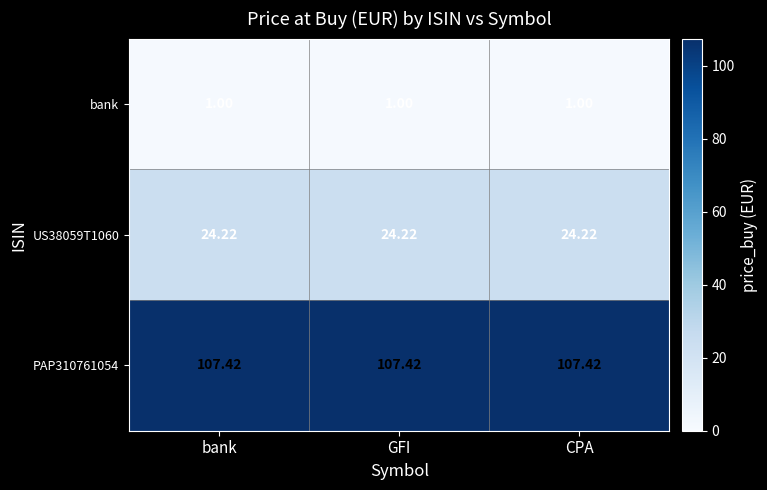

Is the value of bank at GFI greater than the value of PAP310761054 at bank?

No